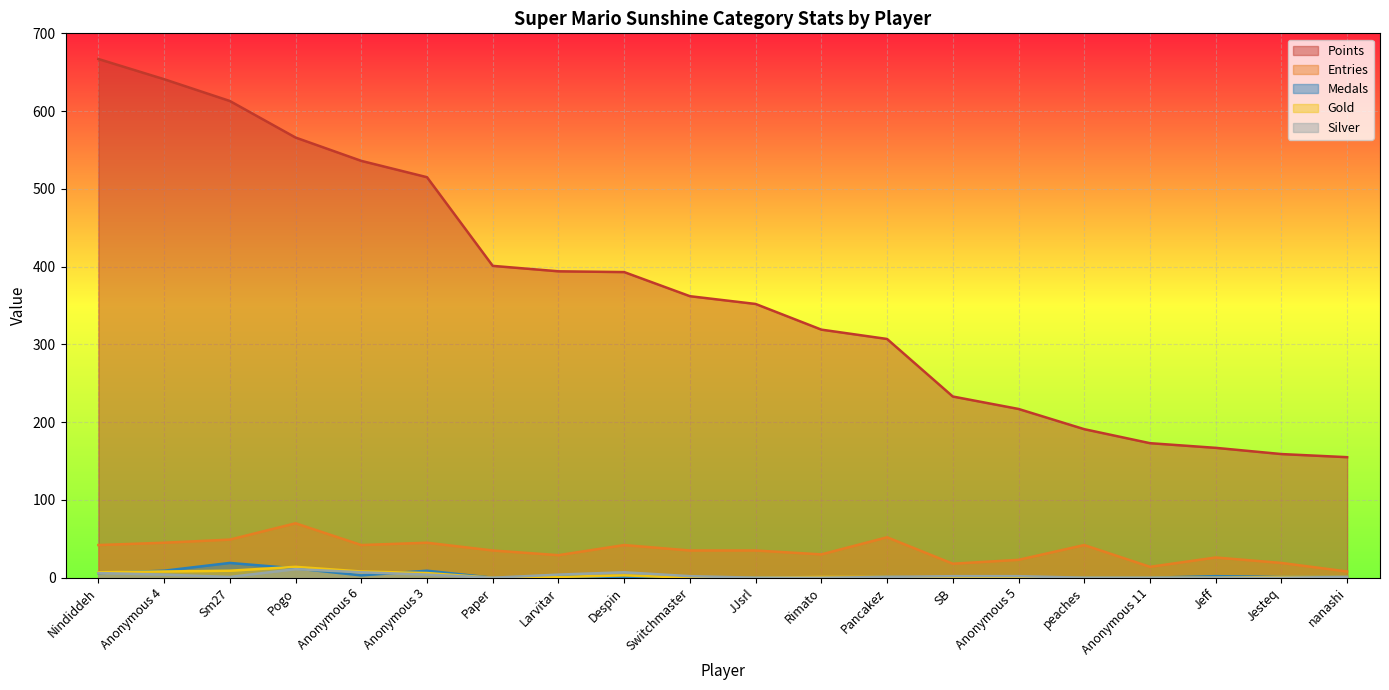

True or false: Entries and Medals cross at least once.

False